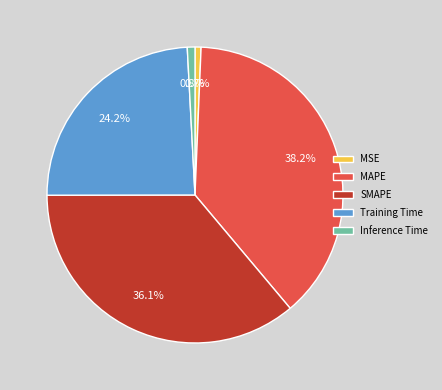

Does Inference Time account for over 50% of the chart?

No